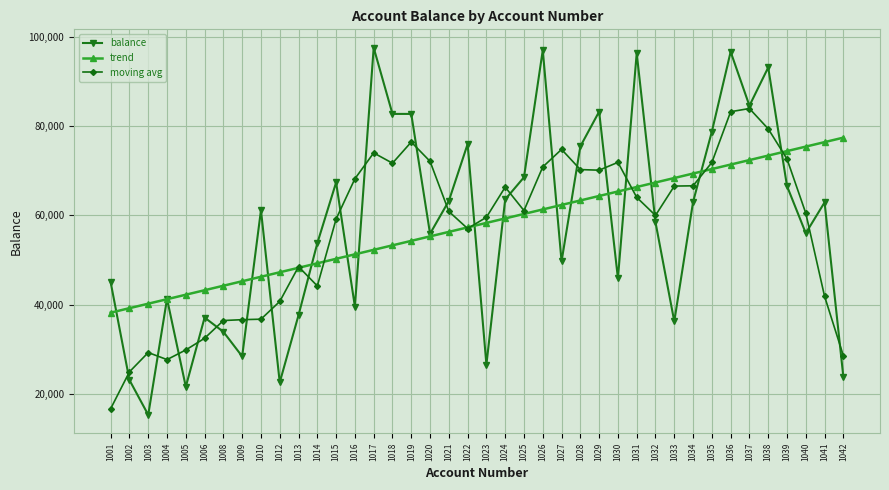

What is the difference between the maximum and minimum values in the moving avg series?

67242.6